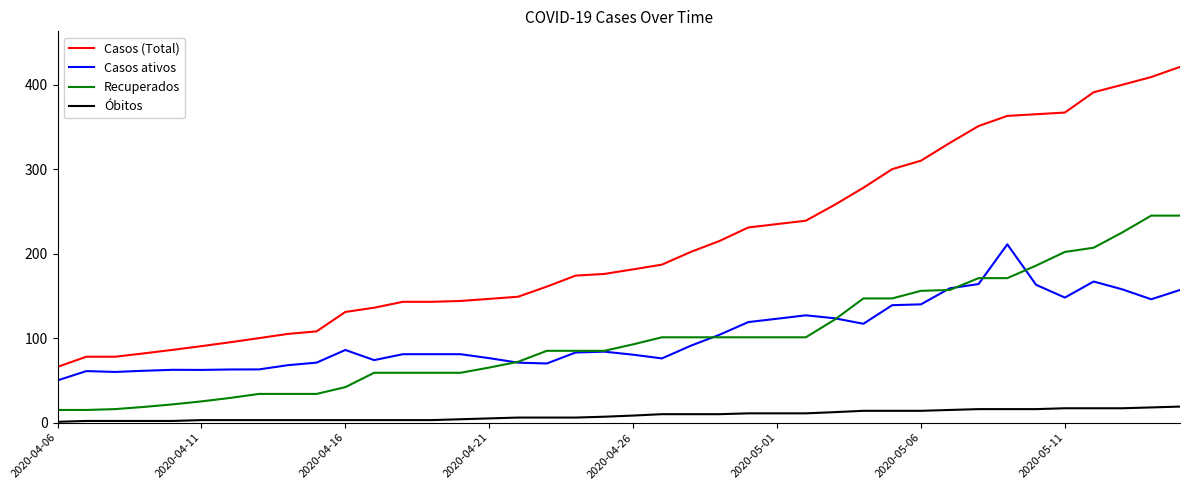

List the series in order of their peak value, lowest first.

Óbitos, Casos ativos, Recuperados, Casos (Total)